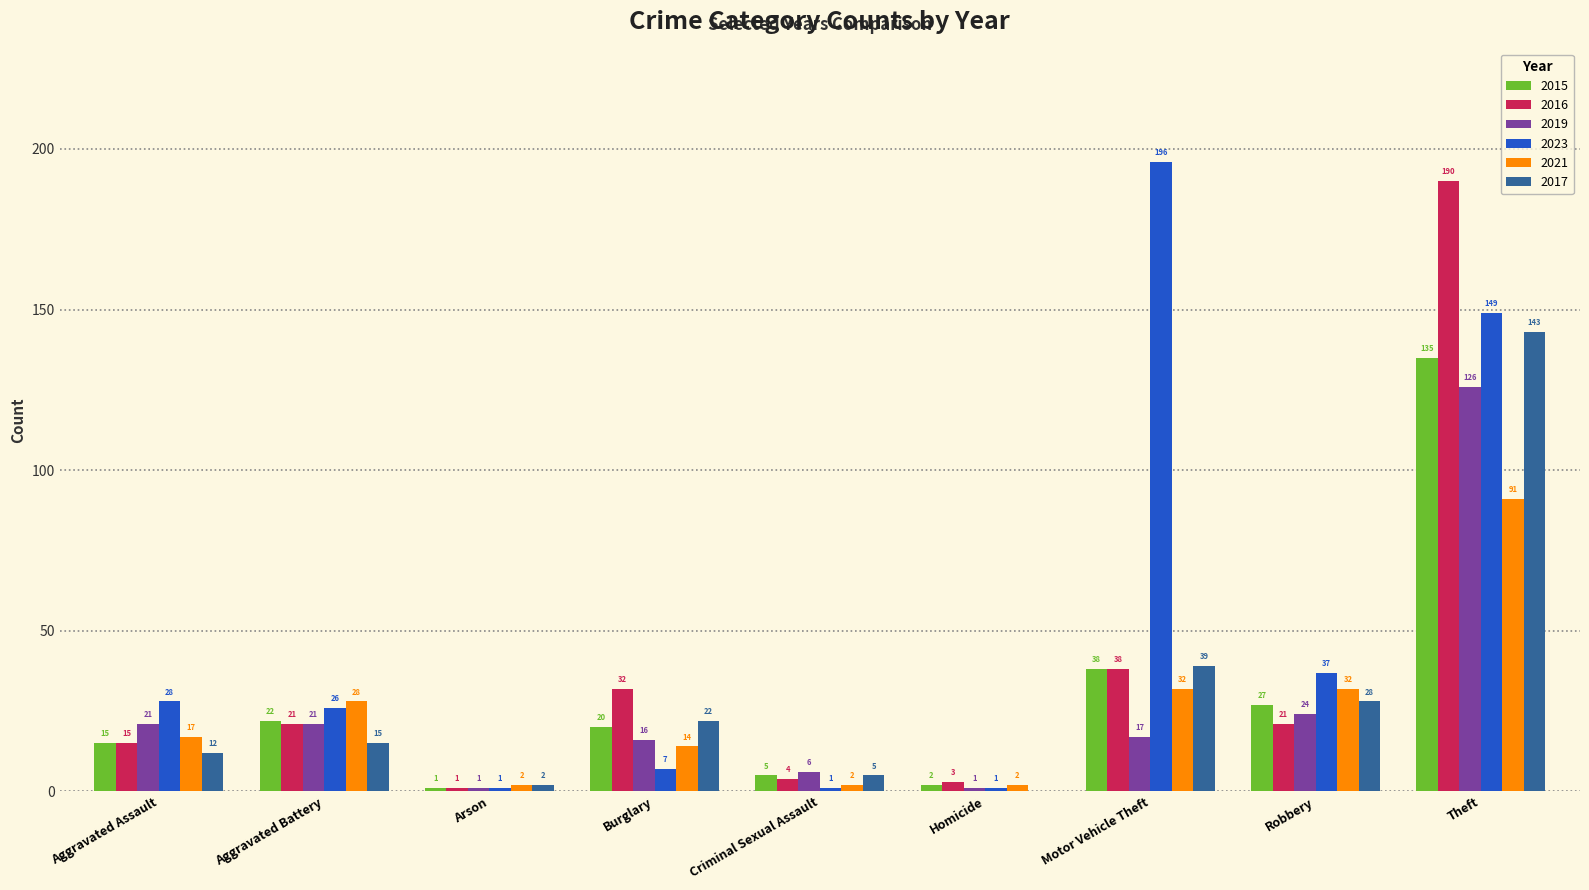

Is it true that 2017 equals -94 at Homicide?

False